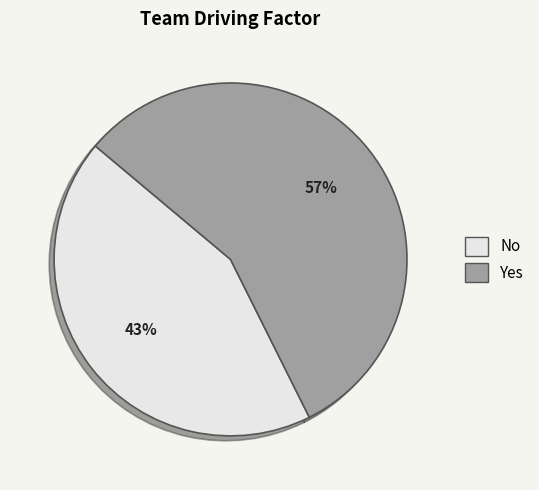

To the nearest percent, what is the average slice percentage?

50%